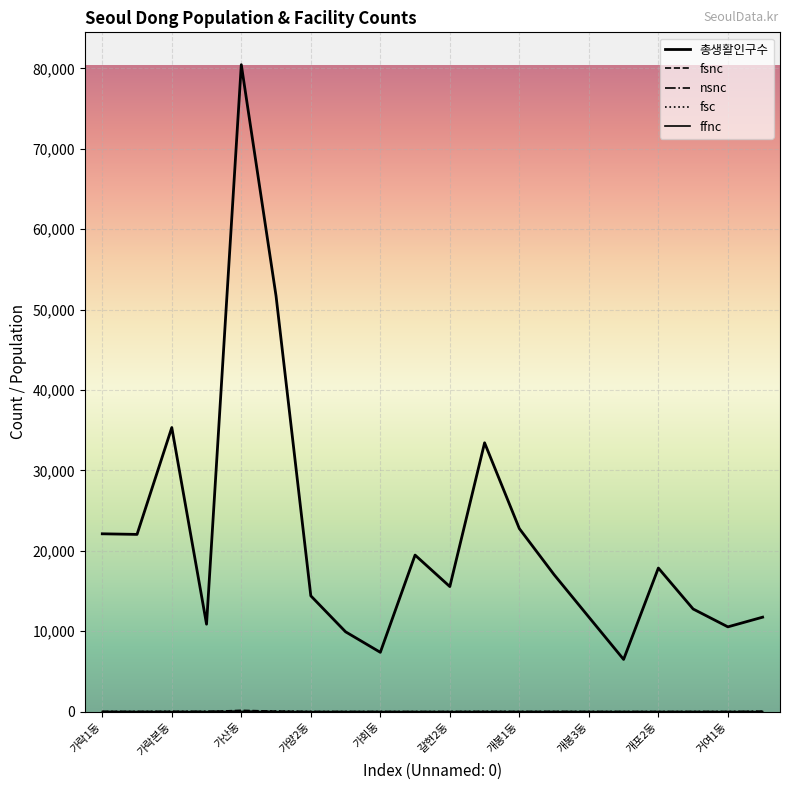

Does the chart have visible grid lines?

Yes